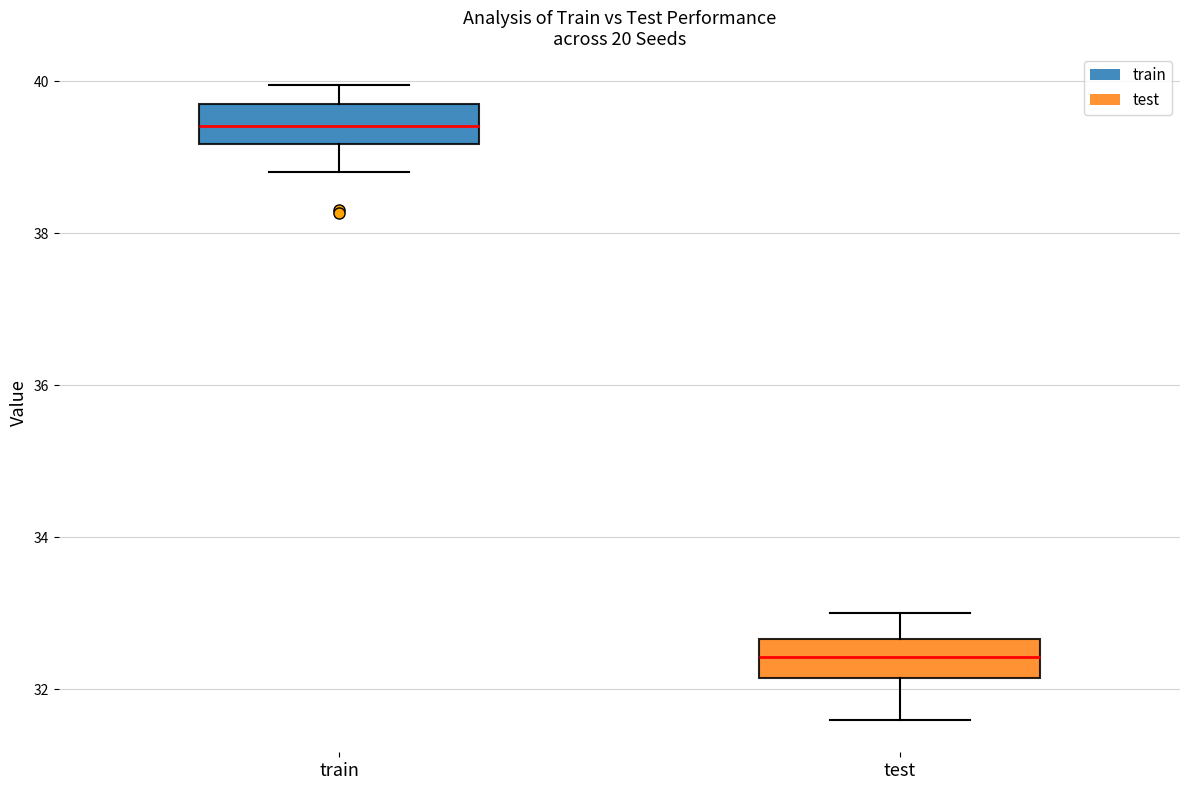

Reading left to right, read every box against the y-axis: the position of its median line, the range the box covers, and the ends of its whiskers. The values are not printed on the chart, so give them approximately, as read against the axis.

train: median 39.4, box 39.2 to 39.6, whiskers 38.8 to 40.0
test: median 32.4, box 32.2 to 32.6, whiskers 31.6 to 33.0